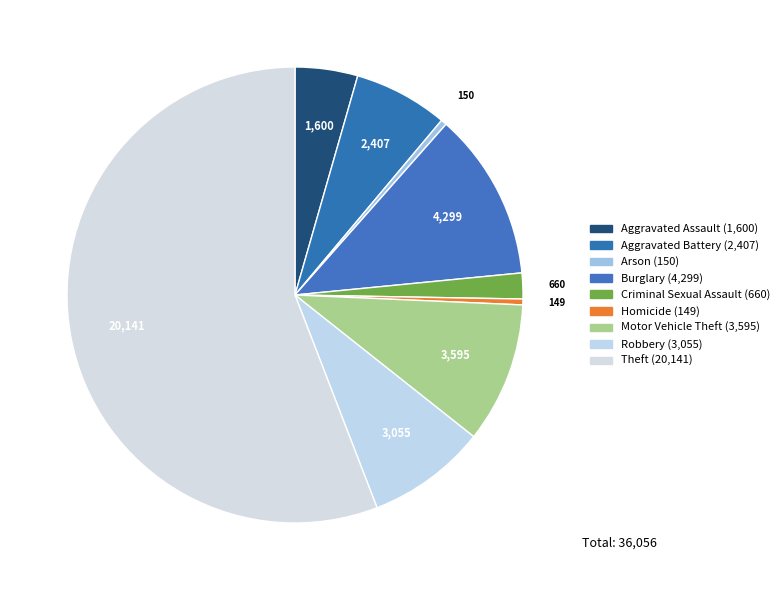

How many slices are in this pie chart?

9